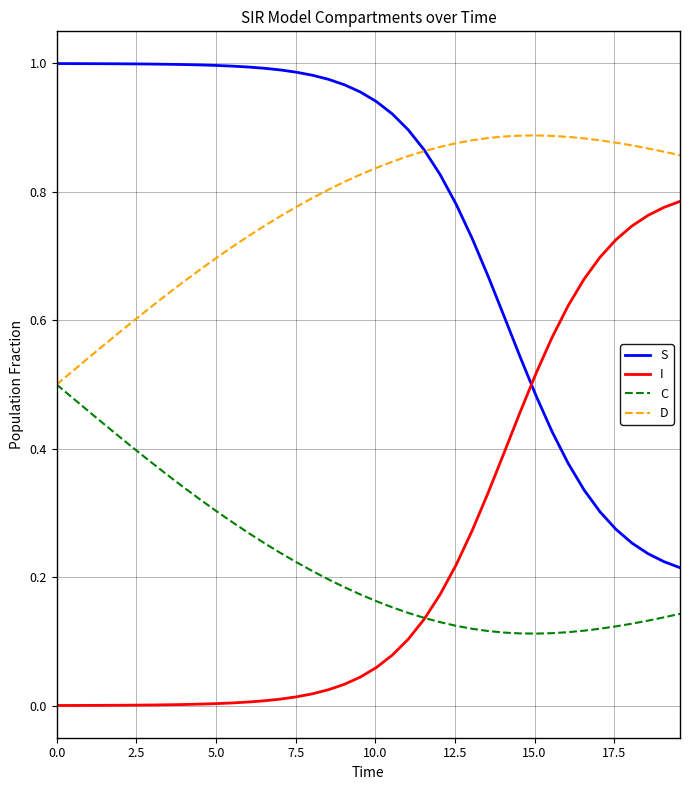

List the series in order of their peak value, lowest first.

C, I, D, S